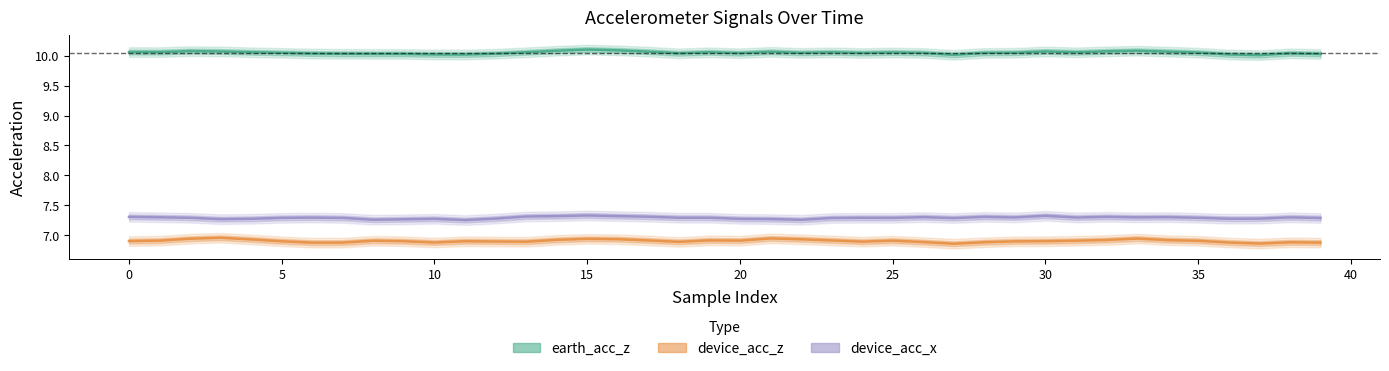

What is the smallest value displayed?

6.9